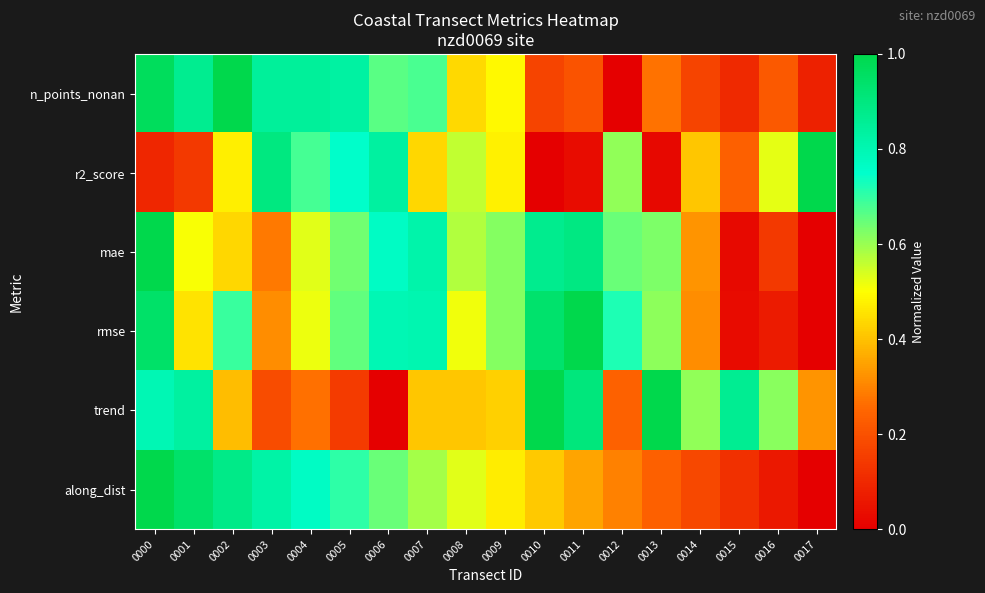

Between 0010 and 0012, which series saw the biggest shift?

trend